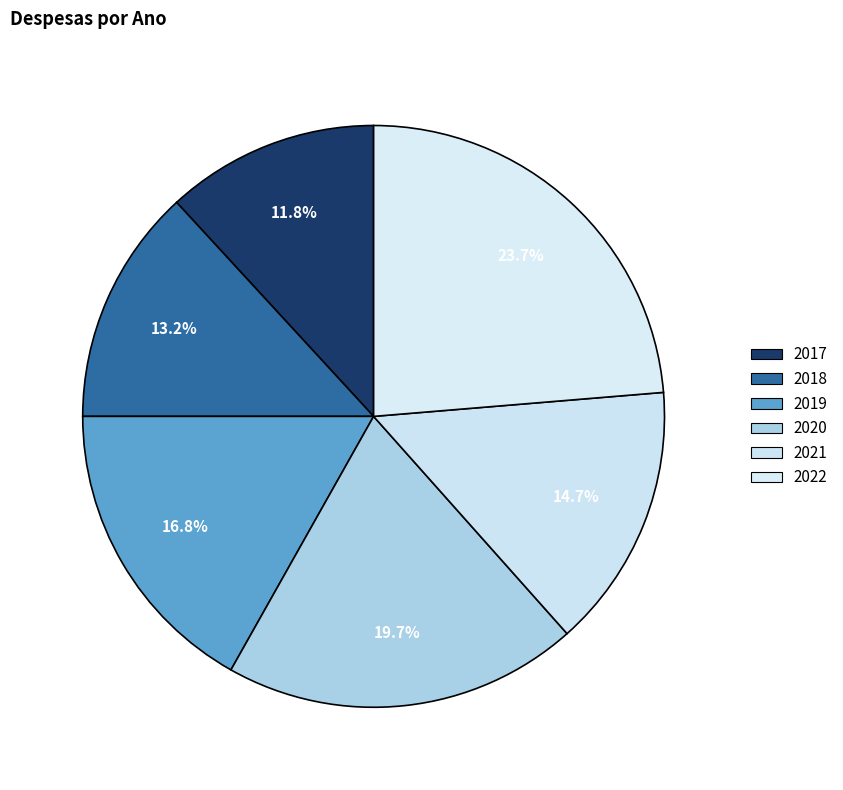

Does 2017 represent more than half of the total?

No